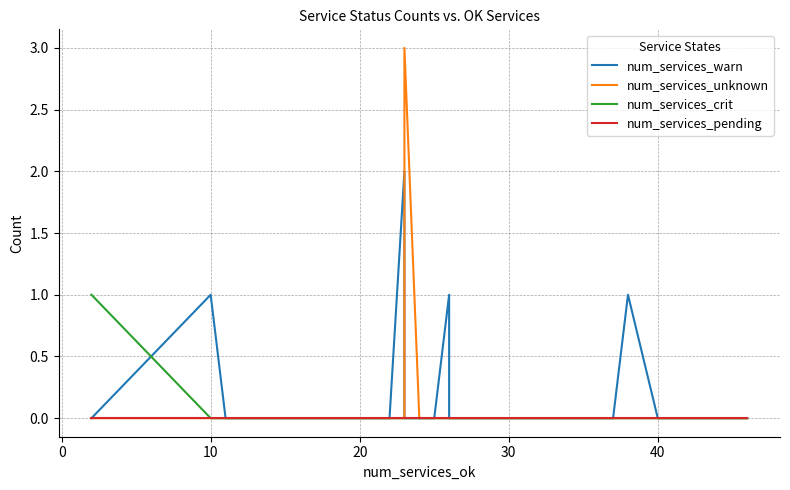

What is the highest value of the num_services_crit series?

1